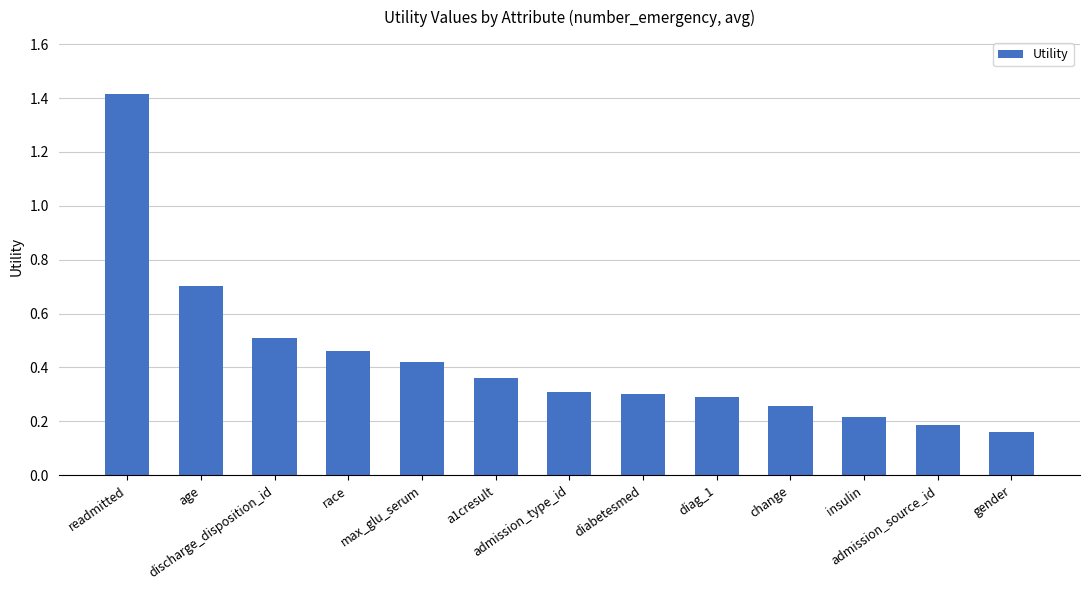

What is the sum of all values?

5.6